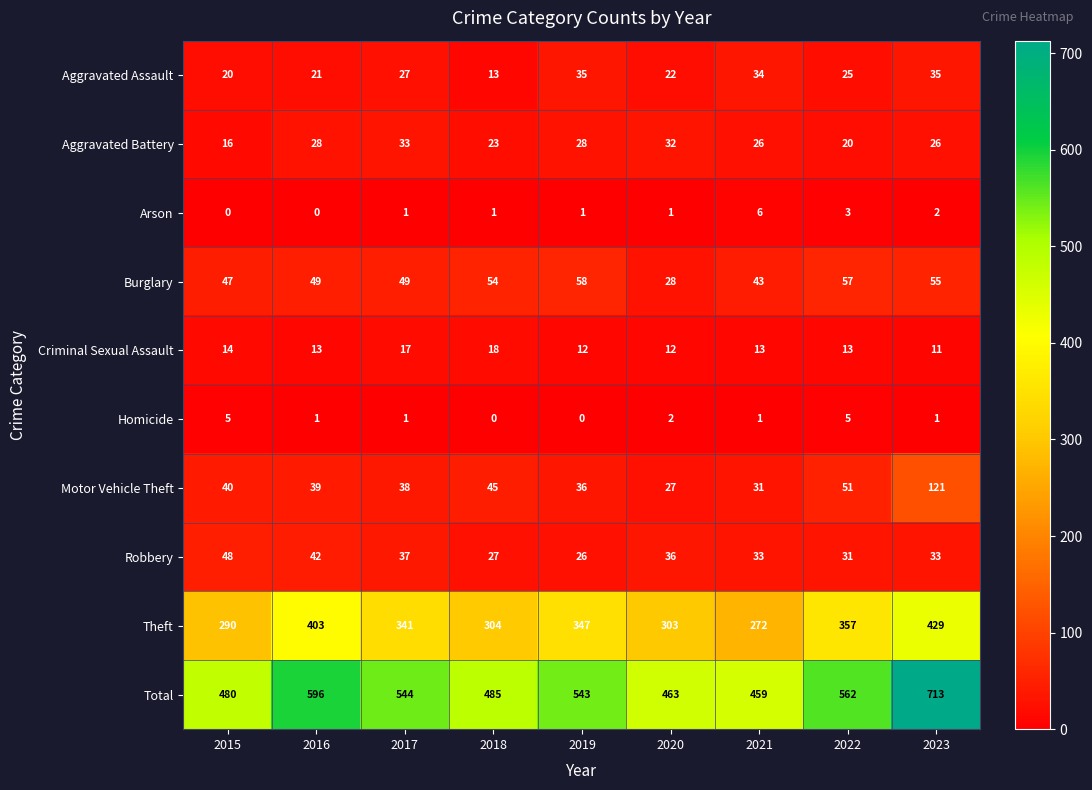

Which series changed the most between 2016 and 2018?

Total